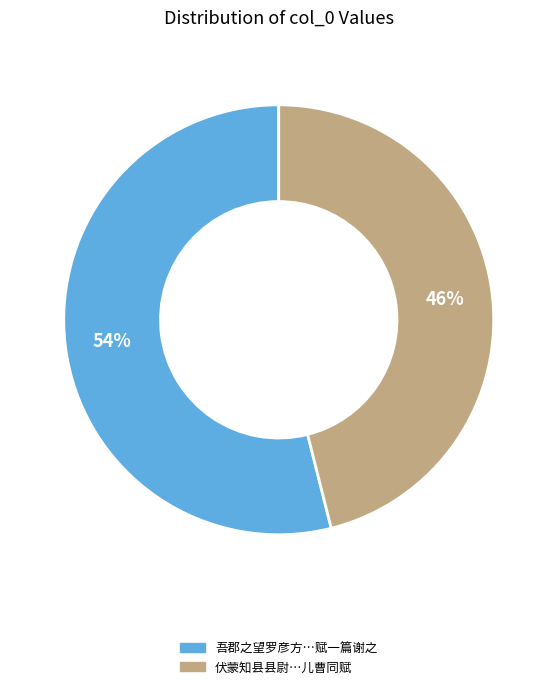

To the nearest percent, what is the average slice percentage?

50%